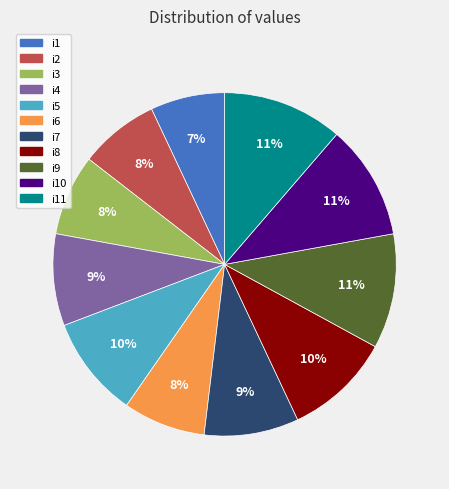

Is there any slice that represents more than half of the pie?

No